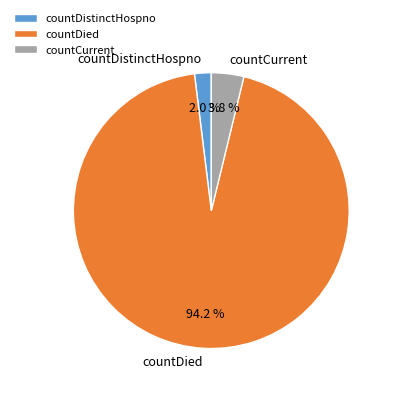

Rank the categories by value from highest to lowest.

countDied, countCurrent, countDistinctHospno